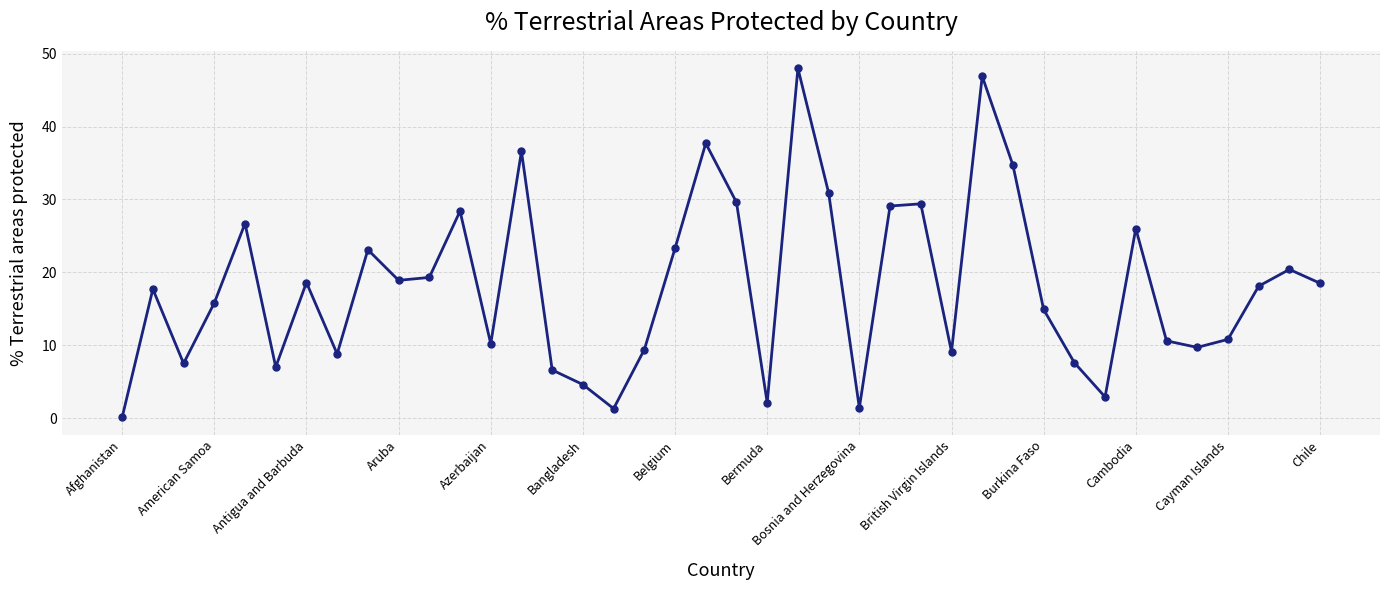

What is the value of the 9th point from the left?

23.1